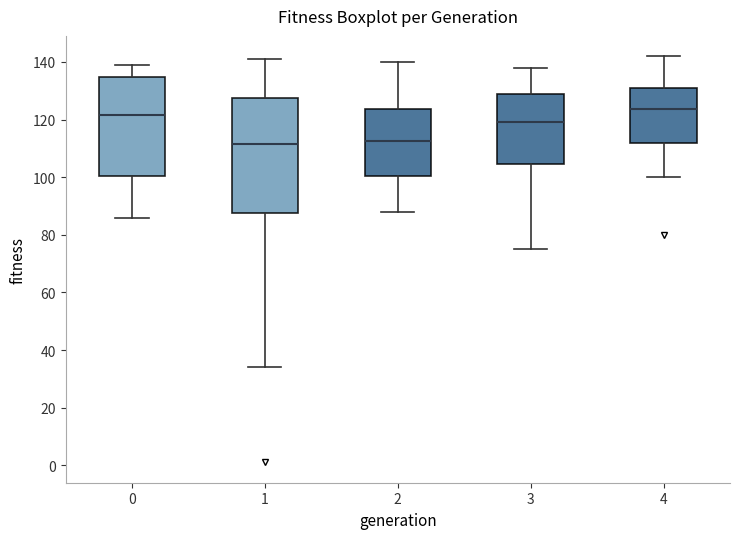

Reading left to right, read every box against the y-axis: the position of its median line, the range the box covers, and the ends of its whiskers. The values are not printed on the chart, so give them approximately, as read against the axis.

0: median 122, box 100 to 134, whiskers 86 to 140
1: median 112, box 88 to 128, whiskers 34 to 142
2: median 112, box 100 to 124, whiskers 88 to 140
3: median 120, box 104 to 128, whiskers 76 to 138
4: median 124, box 112 to 132, whiskers 100 to 142